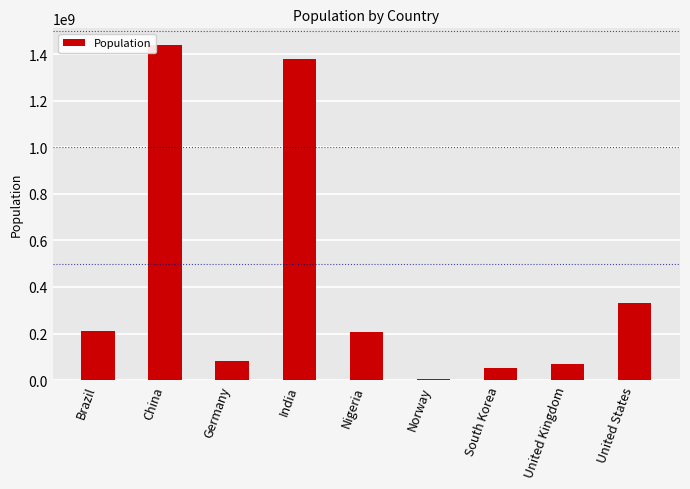

At which category does the chart reach its peak across all series?

China